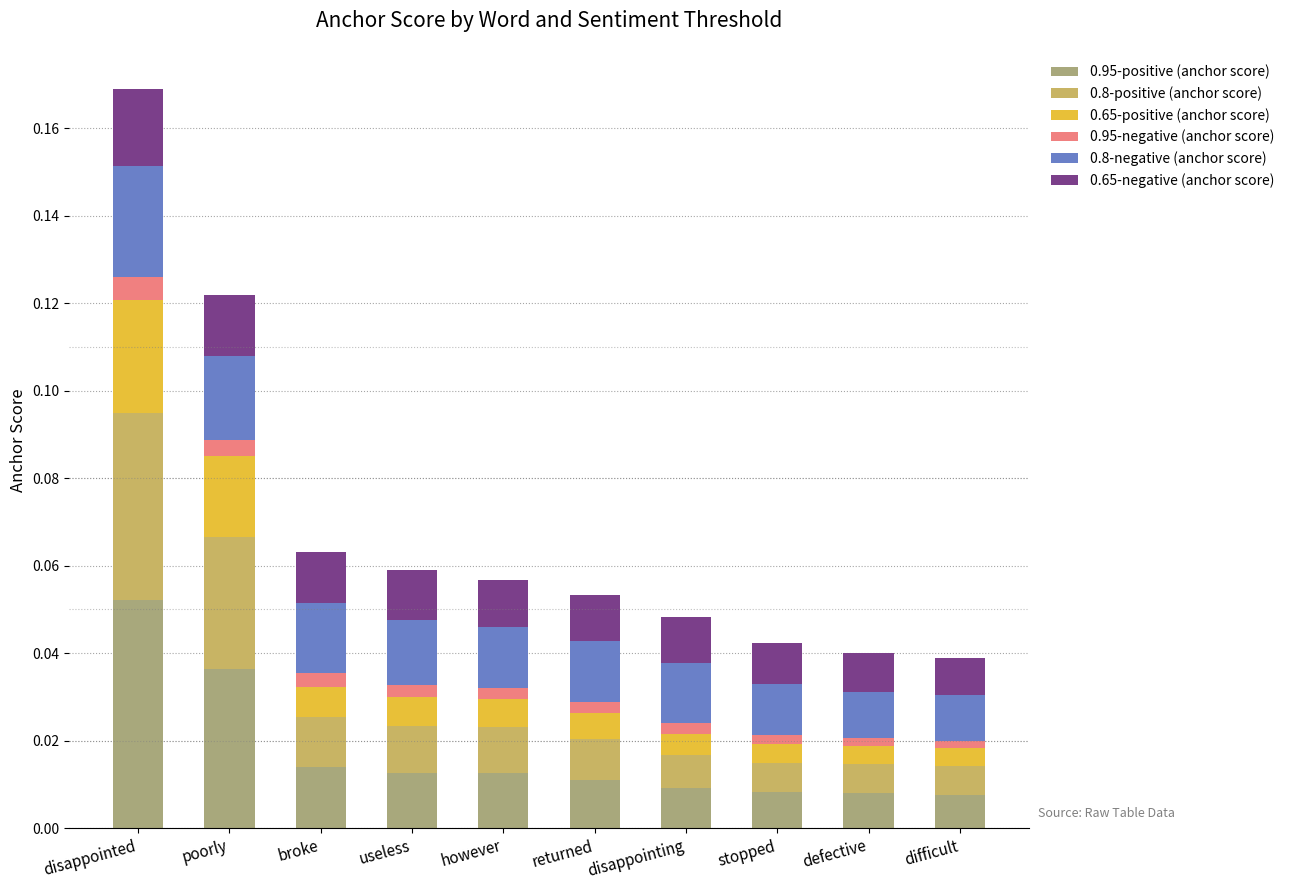

At which label does 0.95-positive (anchor score) reach its peak?

disappointed